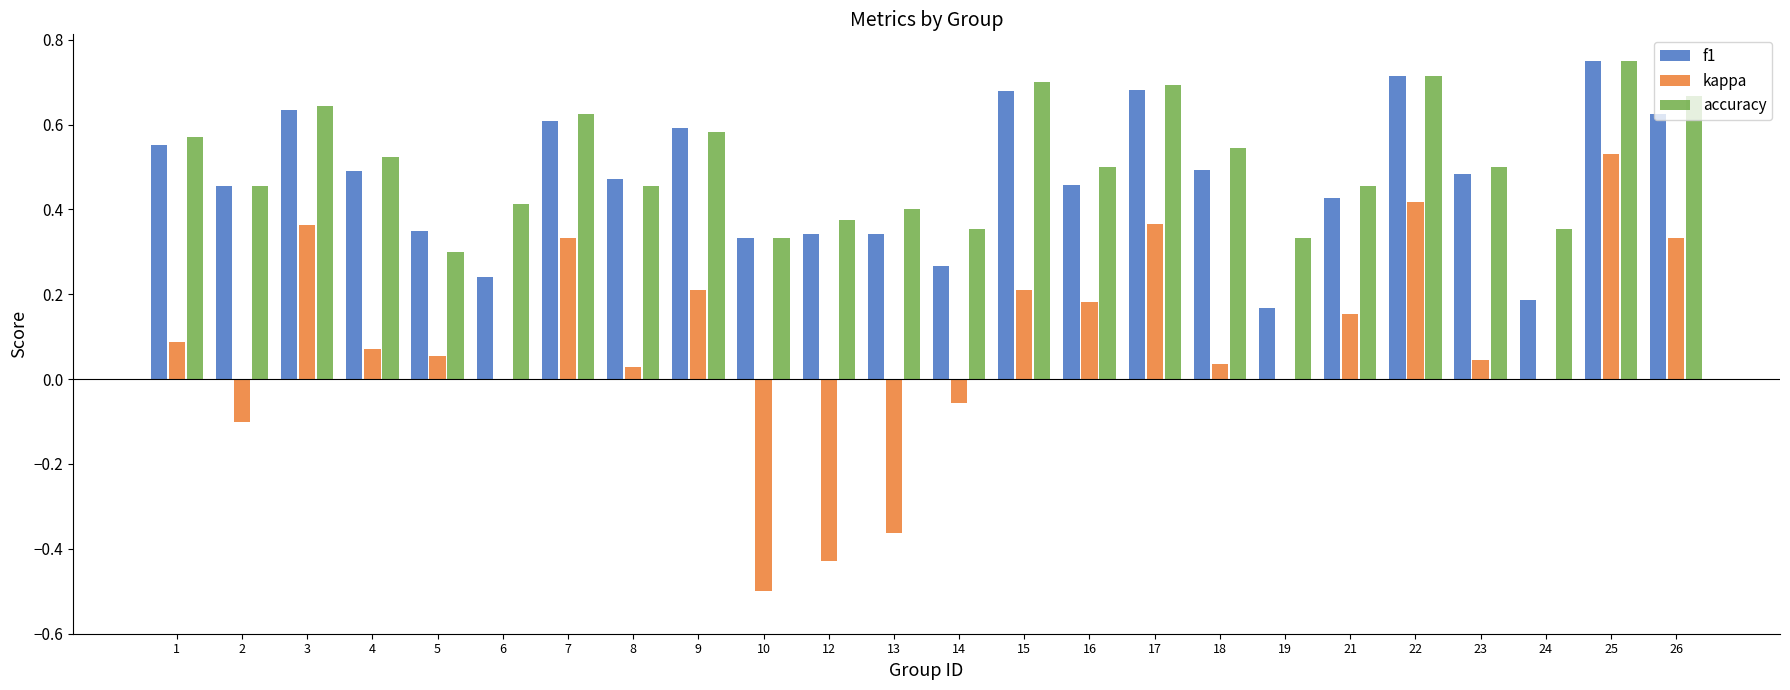

How many groups of bars are there?

24